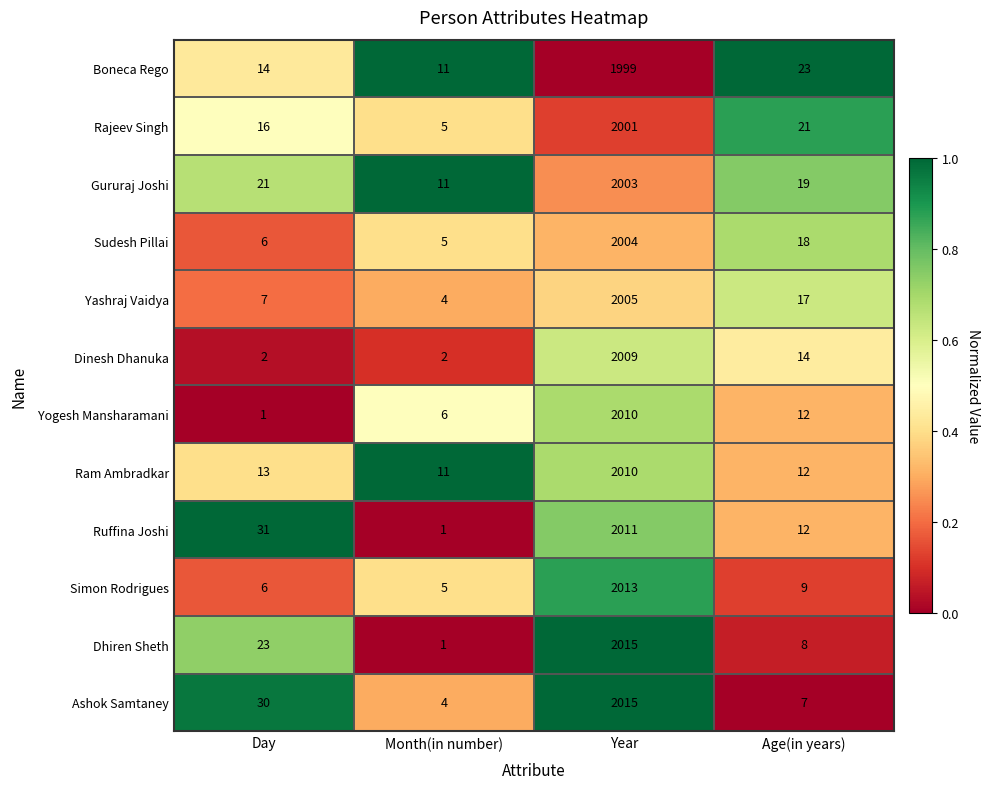

Which series has the widest spread of values?

Dhiren Sheth